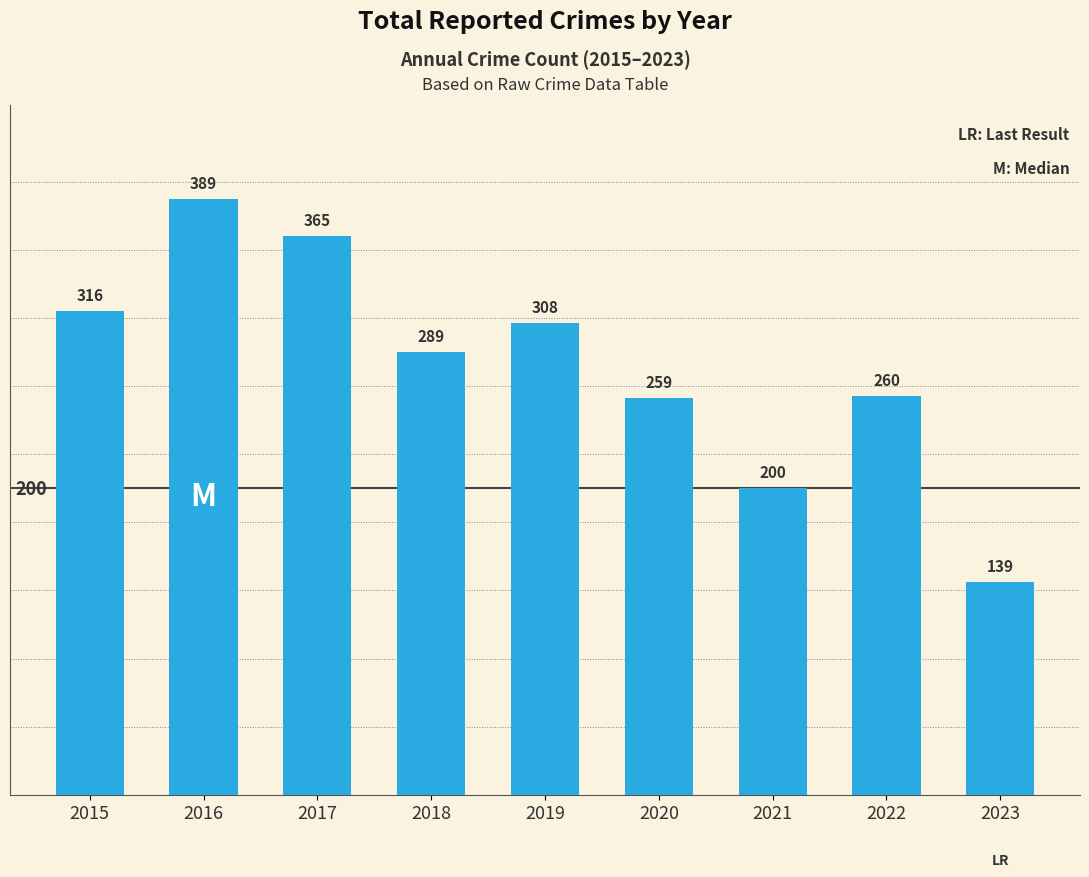

The value at 2017 is 365. True or false?

True